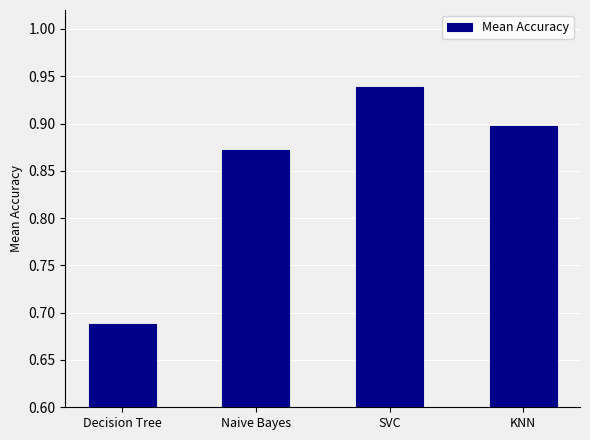

At which category does the chart reach its peak across all series?

SVC